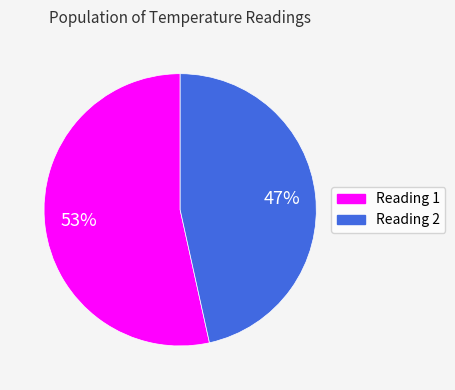

Is there a majority slice in this chart?

Yes